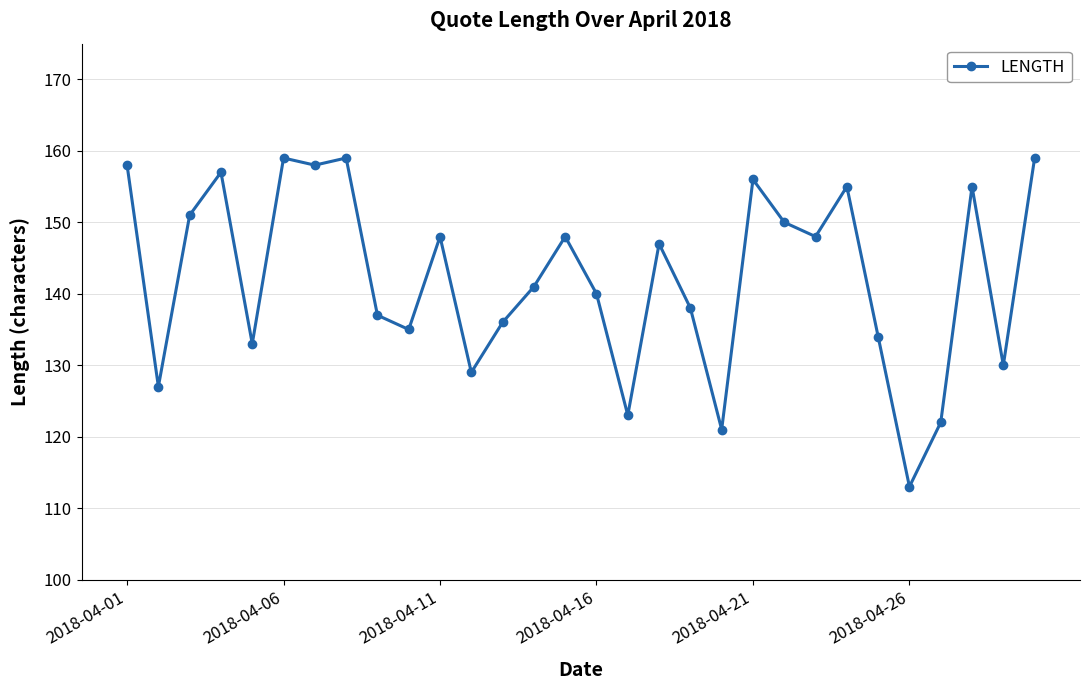

What is the minimum value shown in the chart?

113